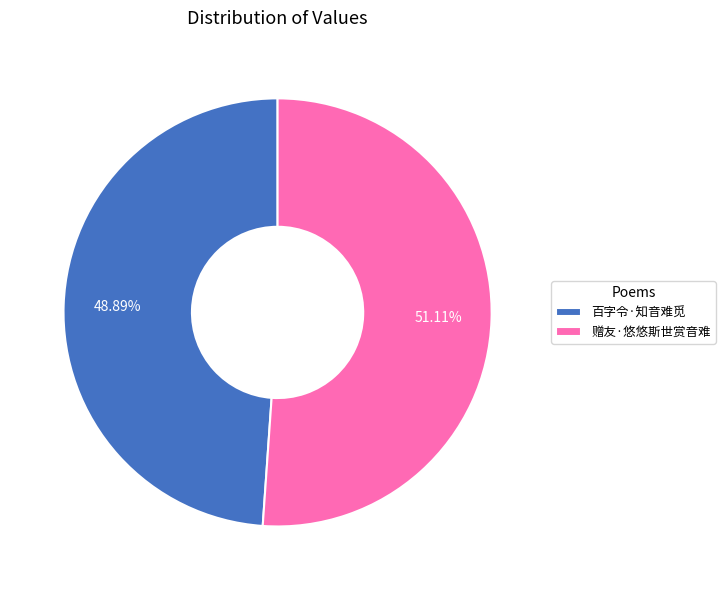

To the nearest percent, what is the difference between the 赠友·悠悠斯世赏音难 and 百字令·知音难觅 slice percentages?

2%